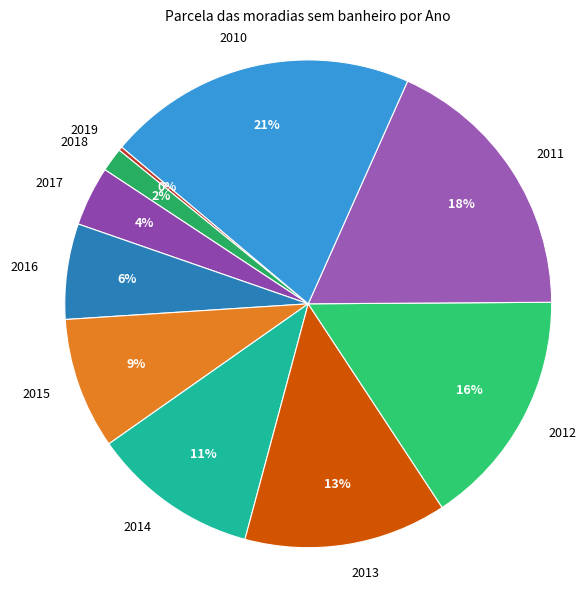

To the nearest percent, what is the combined percentage of 2015 and 2014?

20%